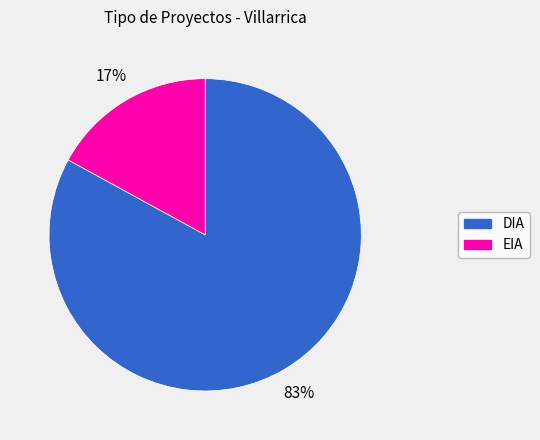

Which category accounts for the majority?

DIA